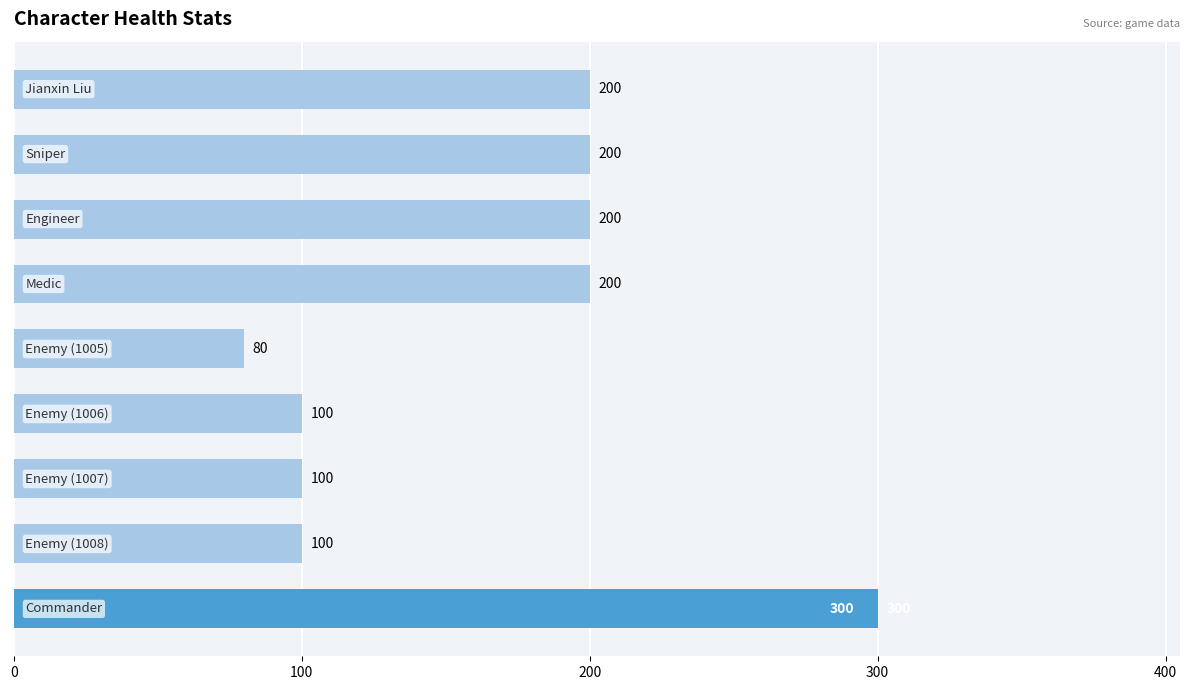

What is the sum of all values?

1480